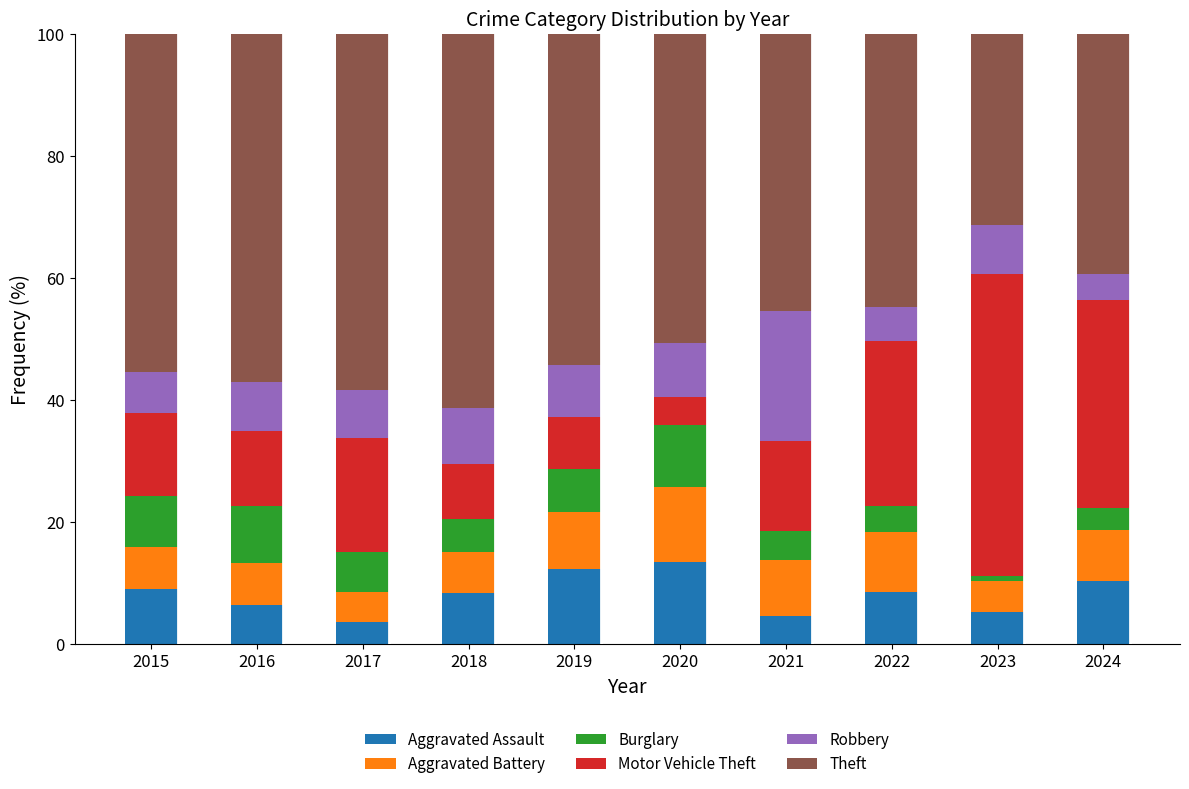

What is the difference between the maximum and minimum values in the Aggravated Assault series?

9.9